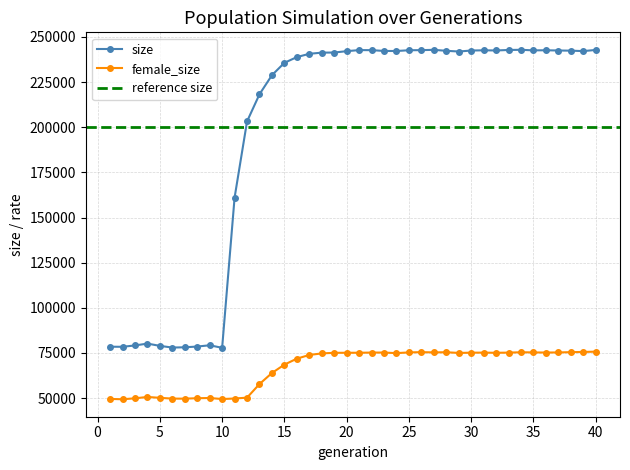

Which series has the largest total across all categories?

size